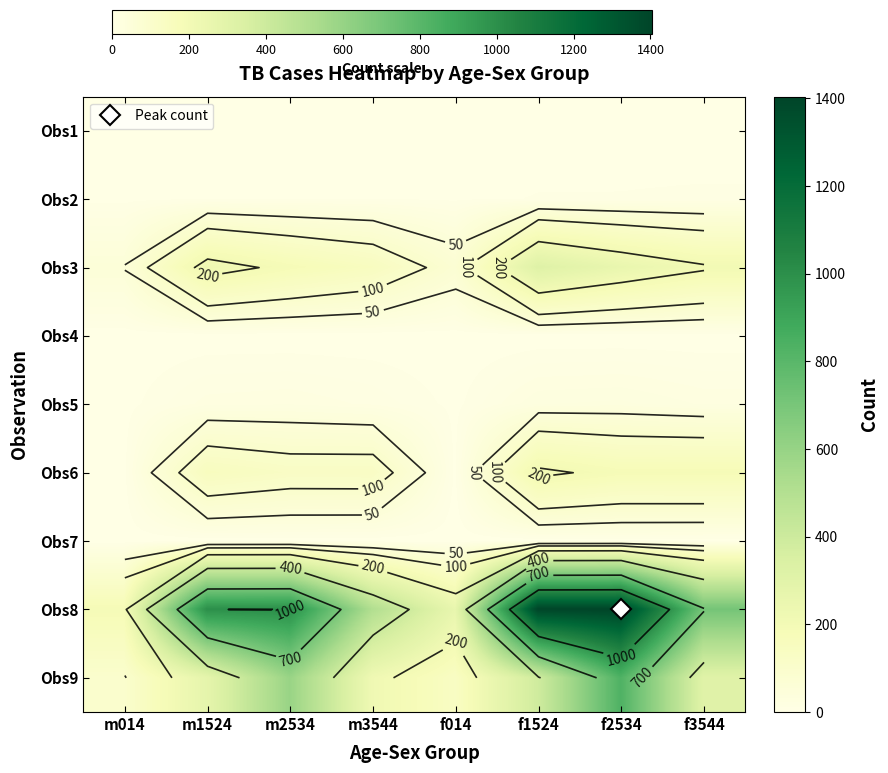

Is it true that Obs2 equals 2 at m1524?

False